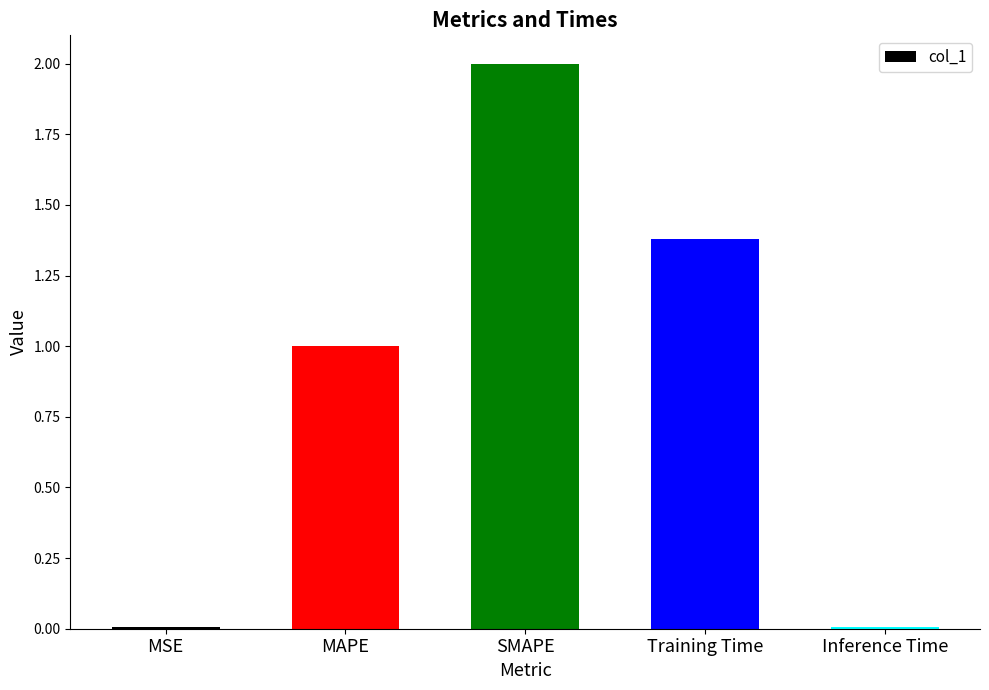

What is the sum of the values at MAPE and Training Time?

2.4